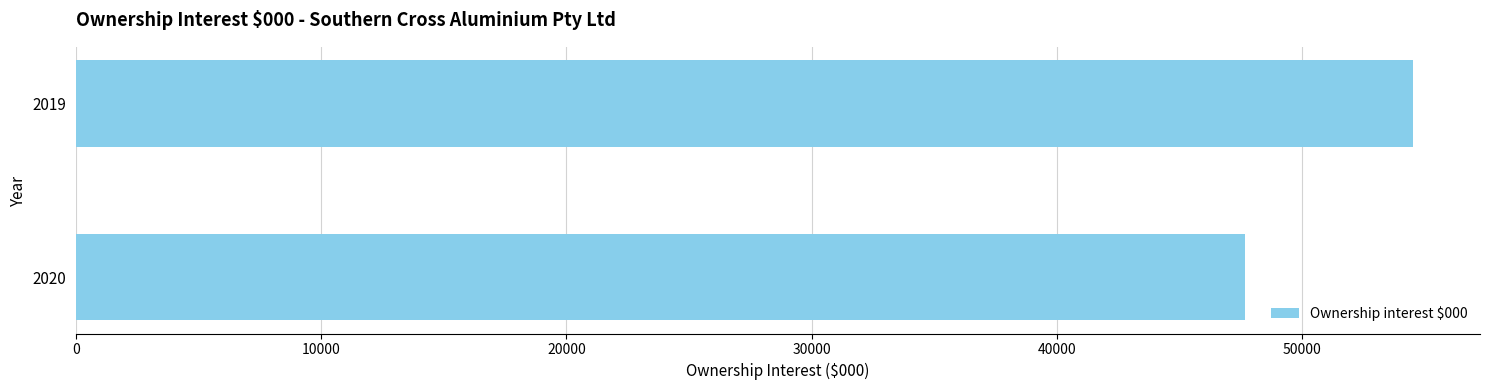

True or false: the data shows 75887 at 2019.

False